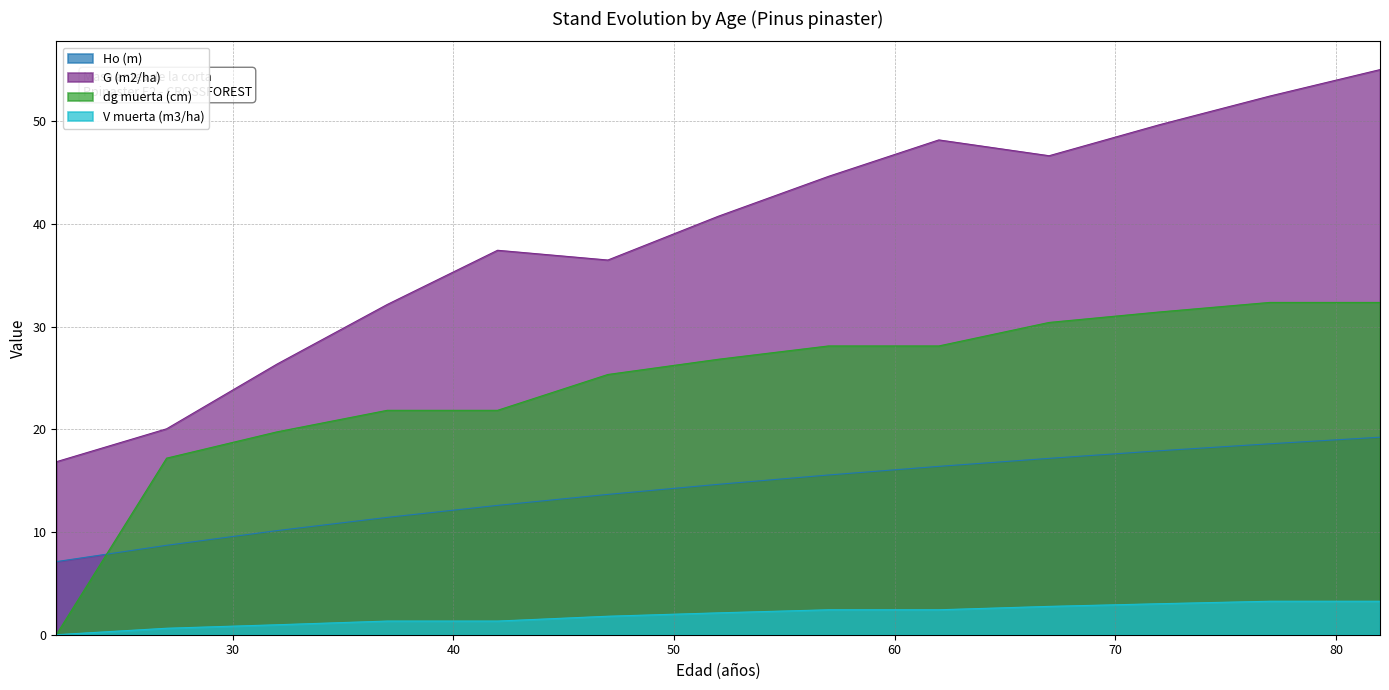

How many lines are shown in the chart?

4